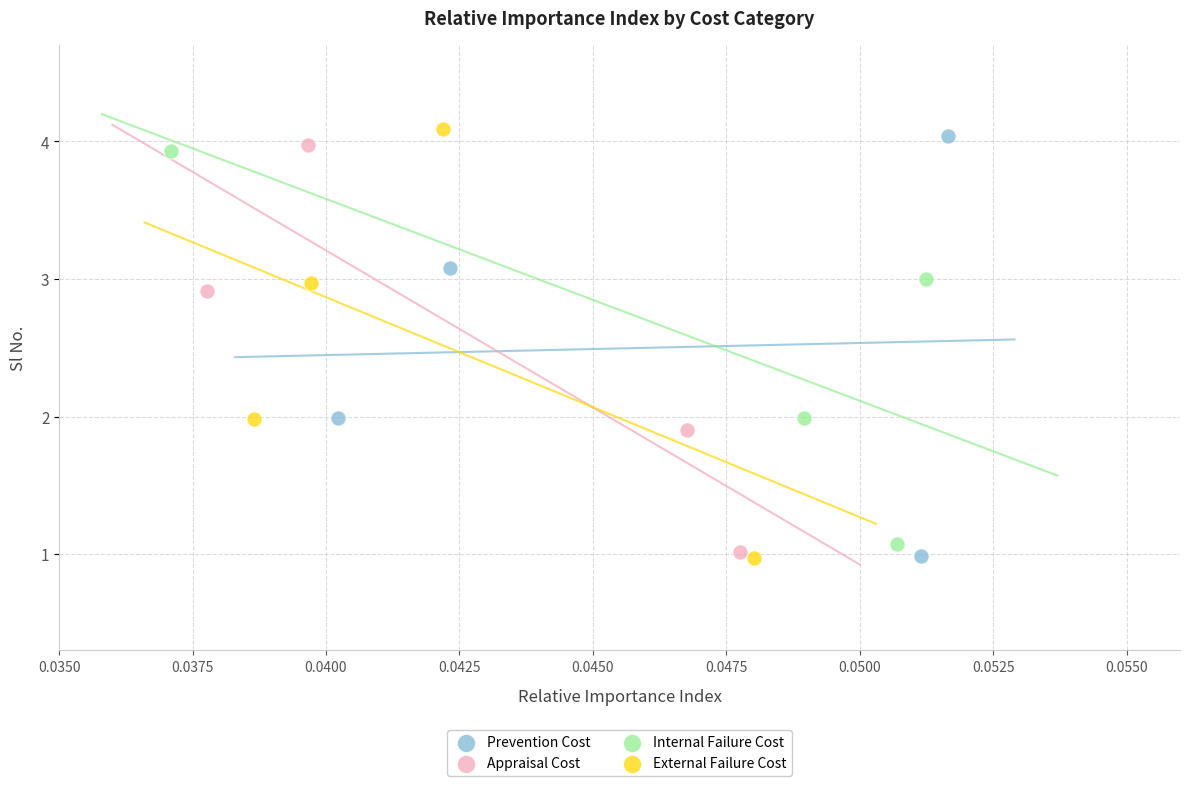

Which series has the widest spread of Y values?

External Failure Cost